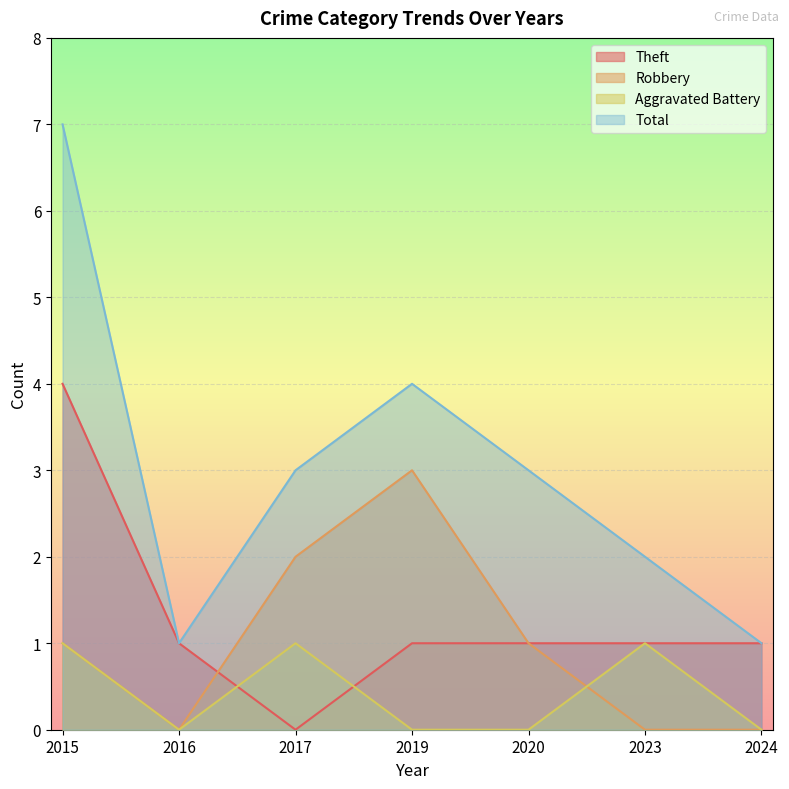

At which label does Total first exceed 3?

2015